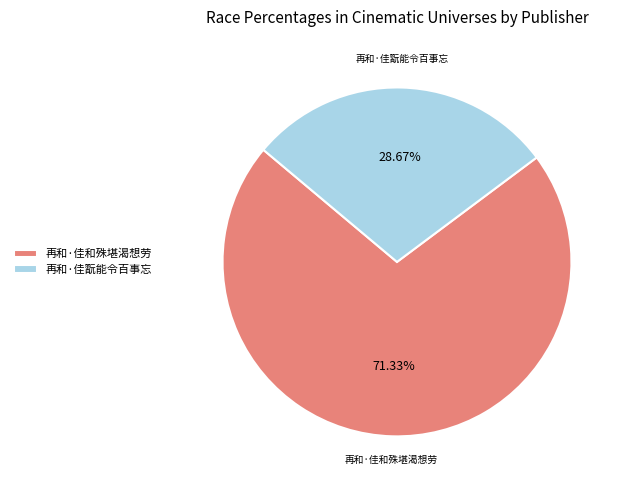

Which has a higher value, 再和·佳翫能令百事忘 or 再和·佳和殊堪渴想劳?

再和·佳和殊堪渴想劳